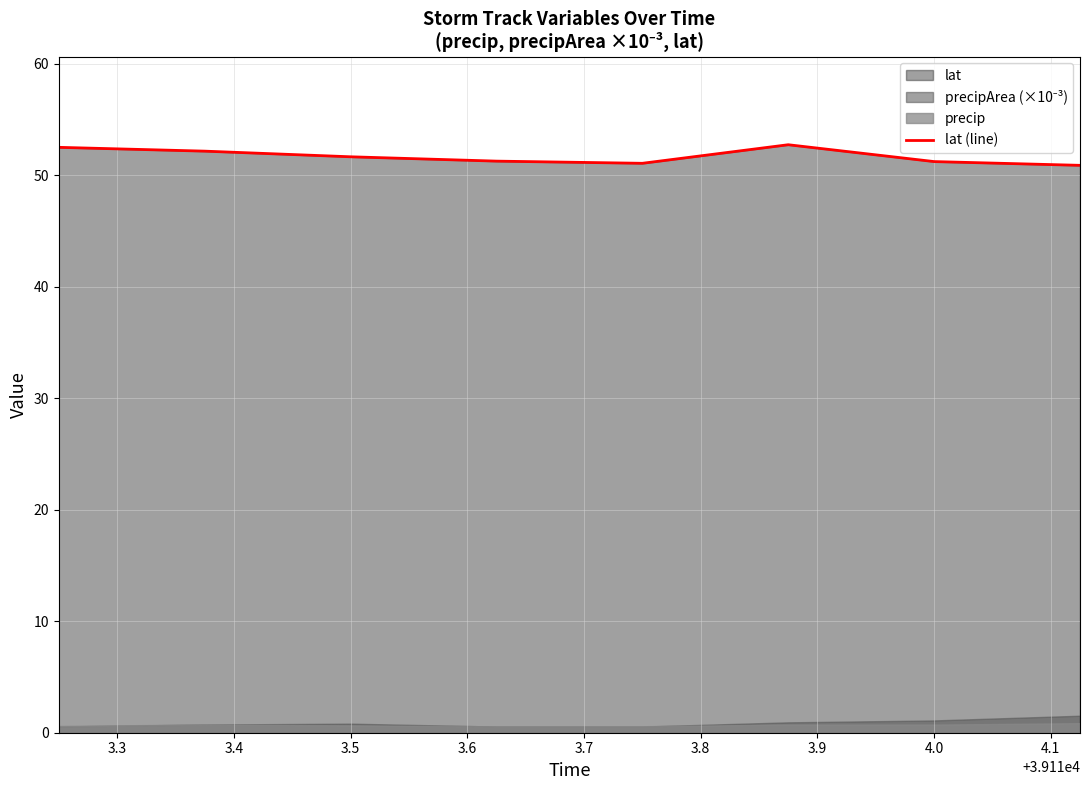

What is the smallest value displayed?

50.9